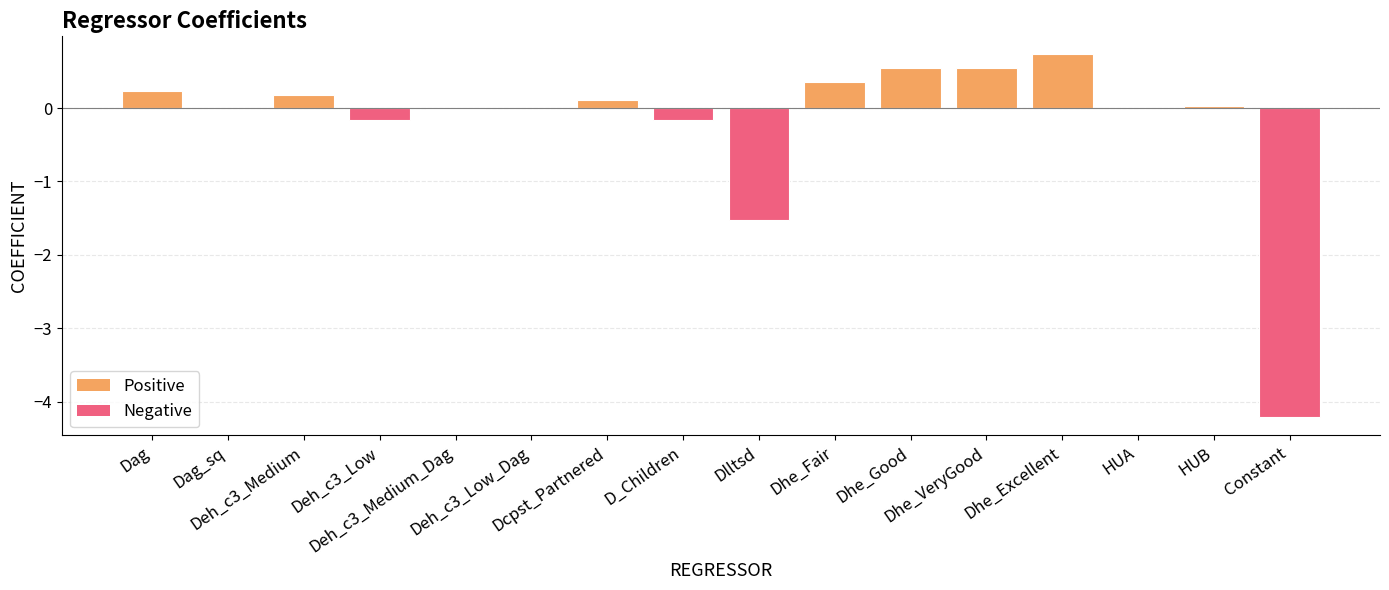

True or false: the data shows -1.5 at Dlltsd.

True